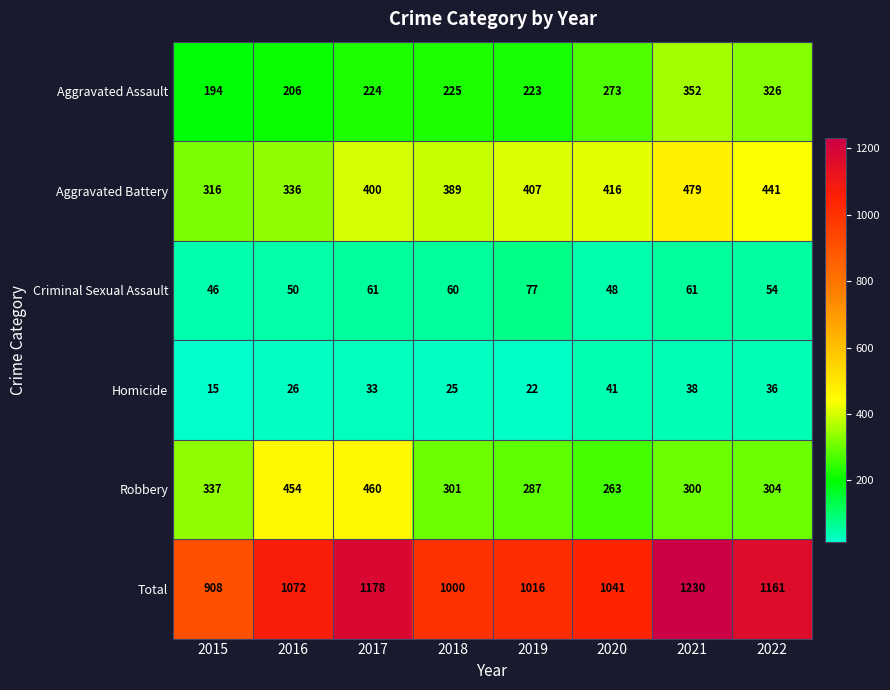

How many categories are shown in the chart?

8